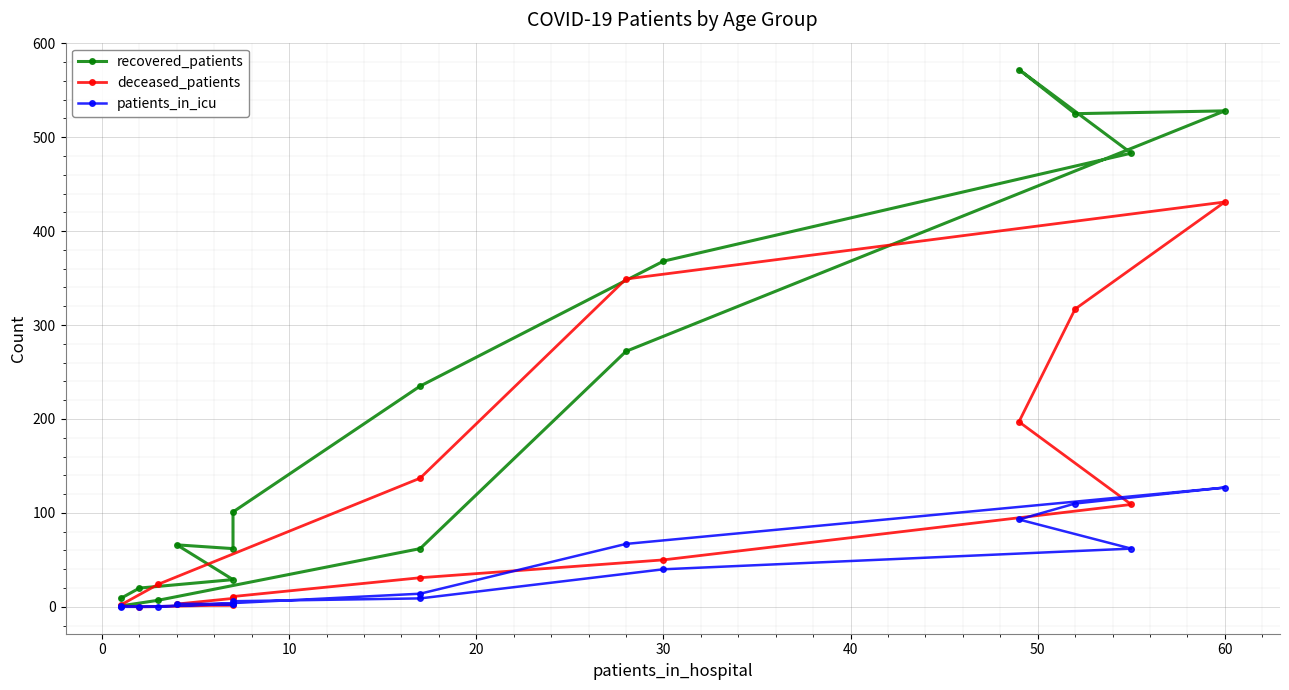

Reading left to right, what are all the values shown in this chart?

recovered_patients: 9	20	29	66	62	101	235	368	483	572	525	528	272	62	7	1
deceased_patients: 1	0	2	3	9	11	31	50	109	197	317	431	349	137	24	2
patients_in_icu: 1	0	3	3	3	6	9	40	62	93	110	127	67	14	0	0